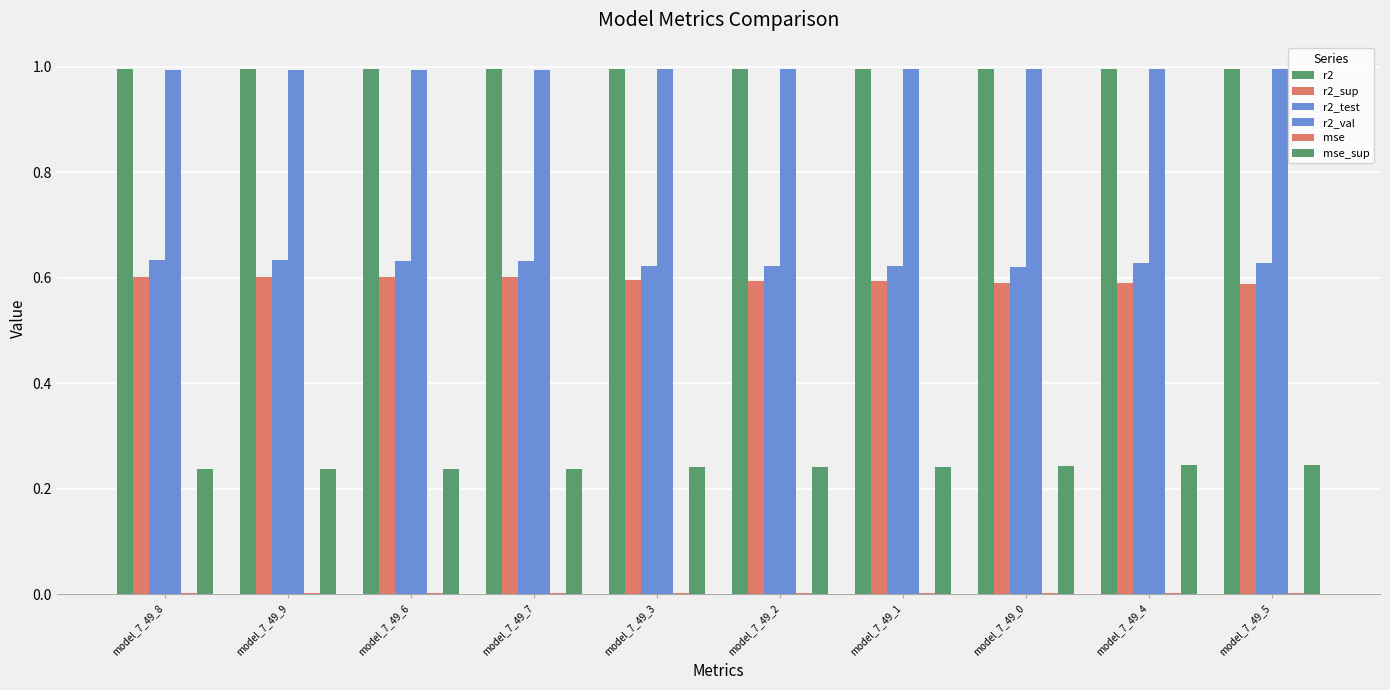

Count the number of categories in the chart.

10